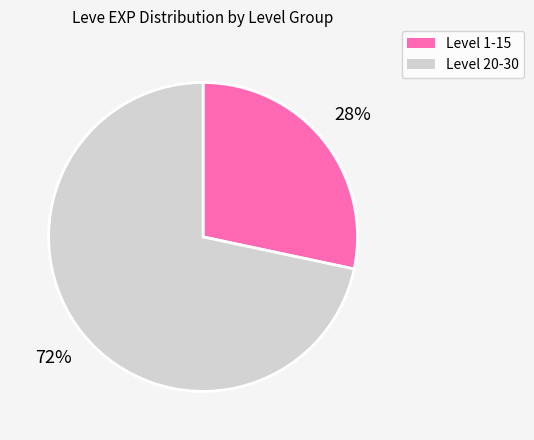

To the nearest percent, what is the average slice percentage?

50%